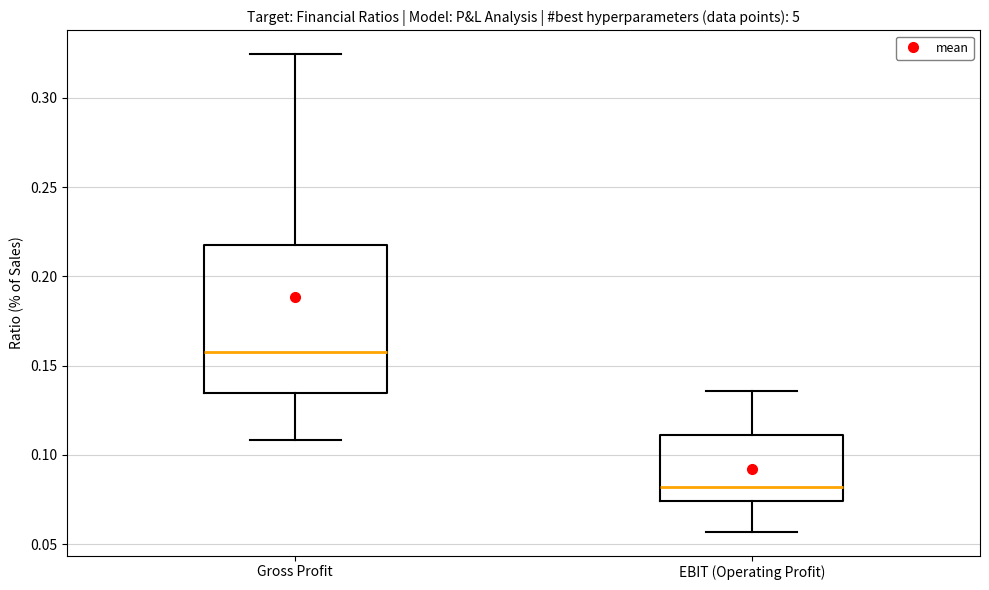

Where is the upper edge of the box for EBIT (Operating Profit) on the y-axis? The values are not printed on the chart, so give them approximately, as read against the axis.

0.110